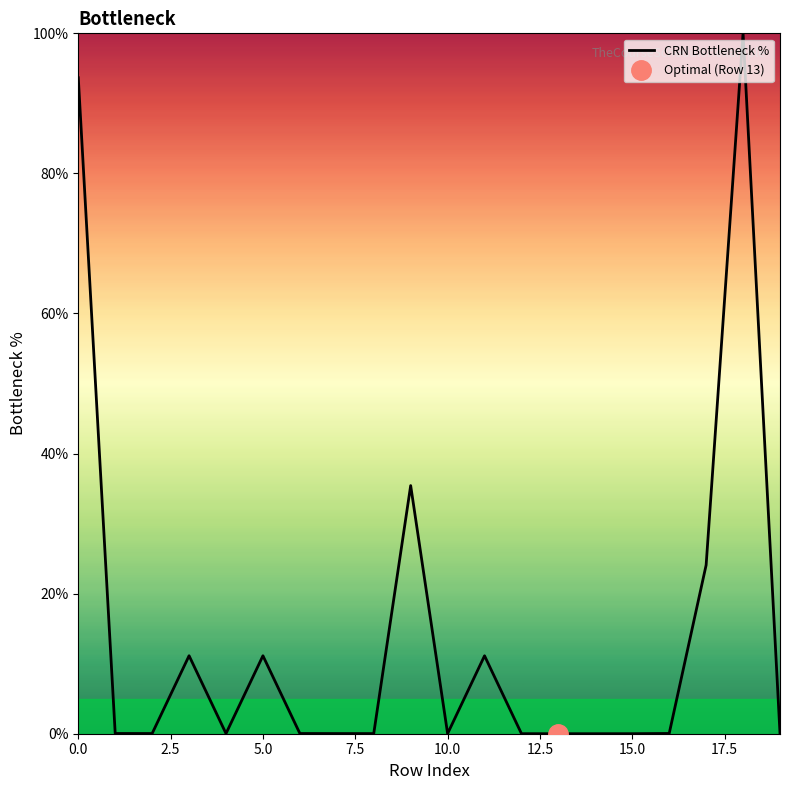

What is the maximum value for CRN Bottleneck %?

100.0